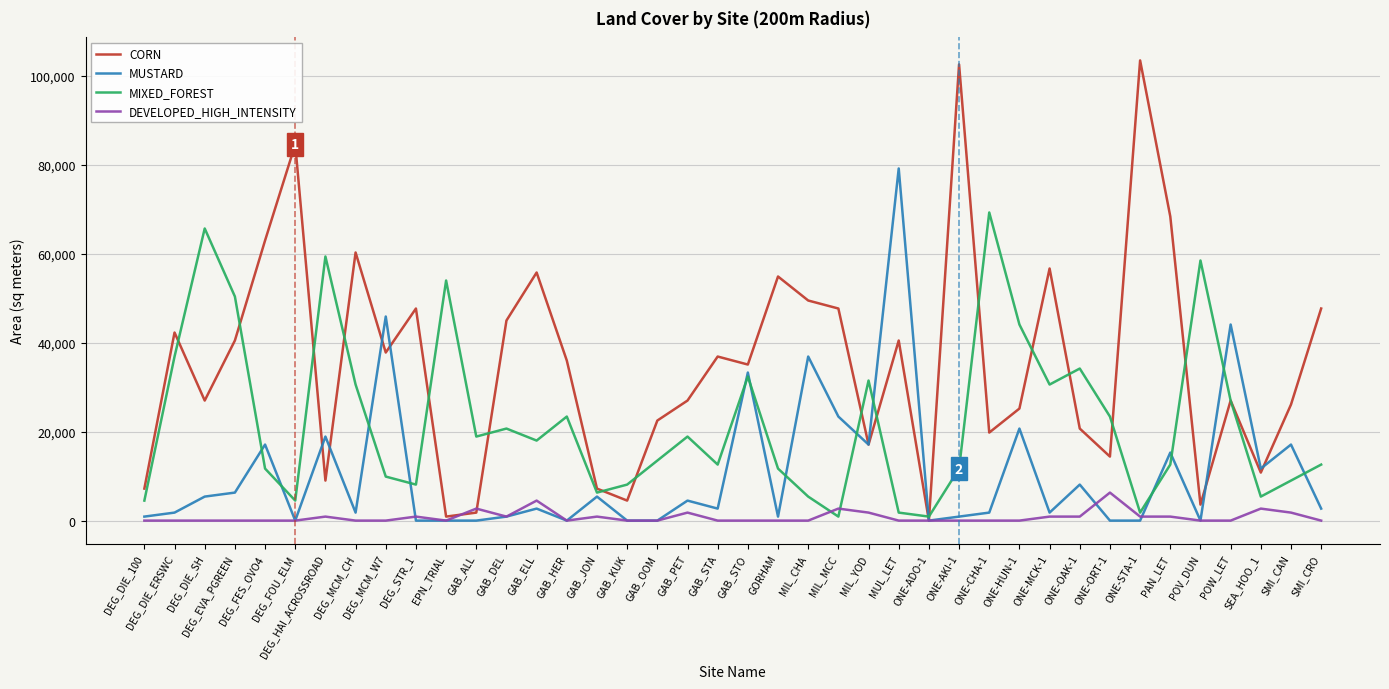

The value of MUSTARD at ONE-CHA-1 is 1800. True or false?

True